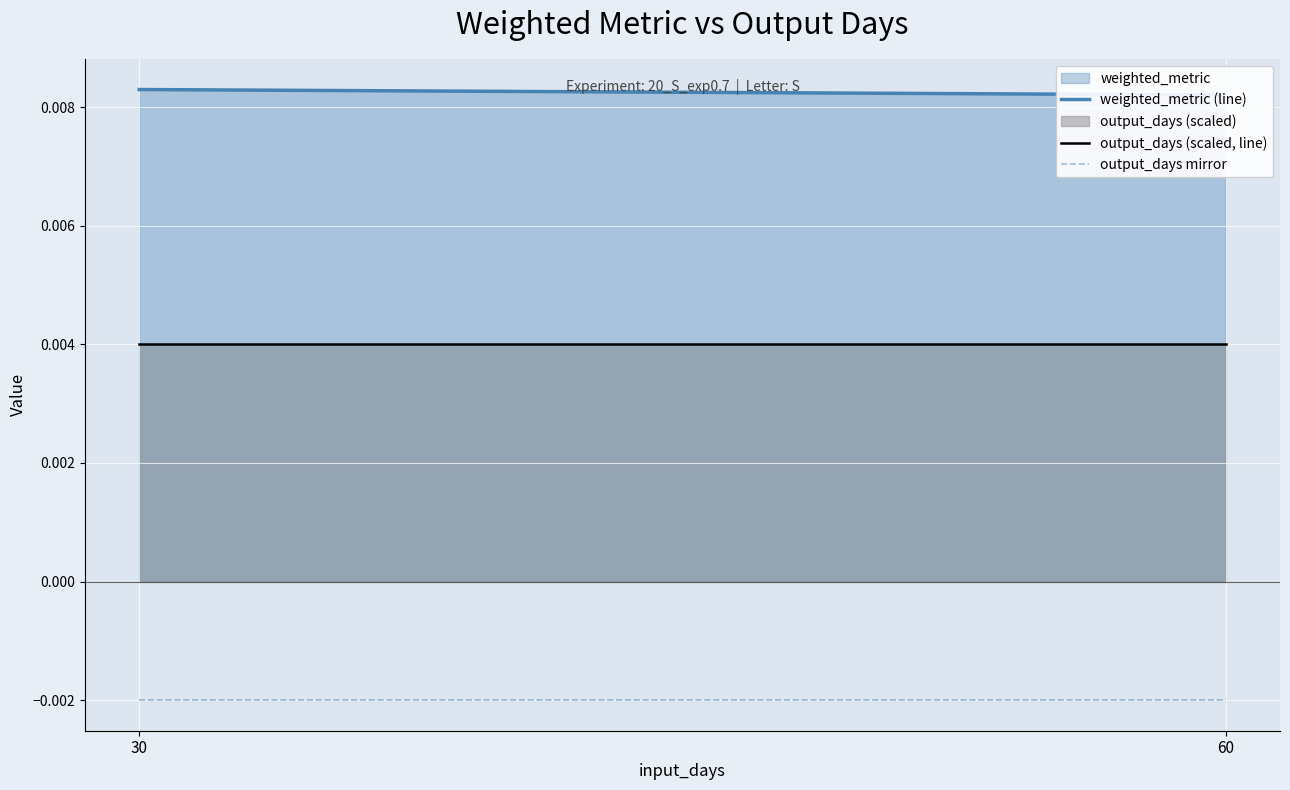

At which category is the sum across all series the highest?

30